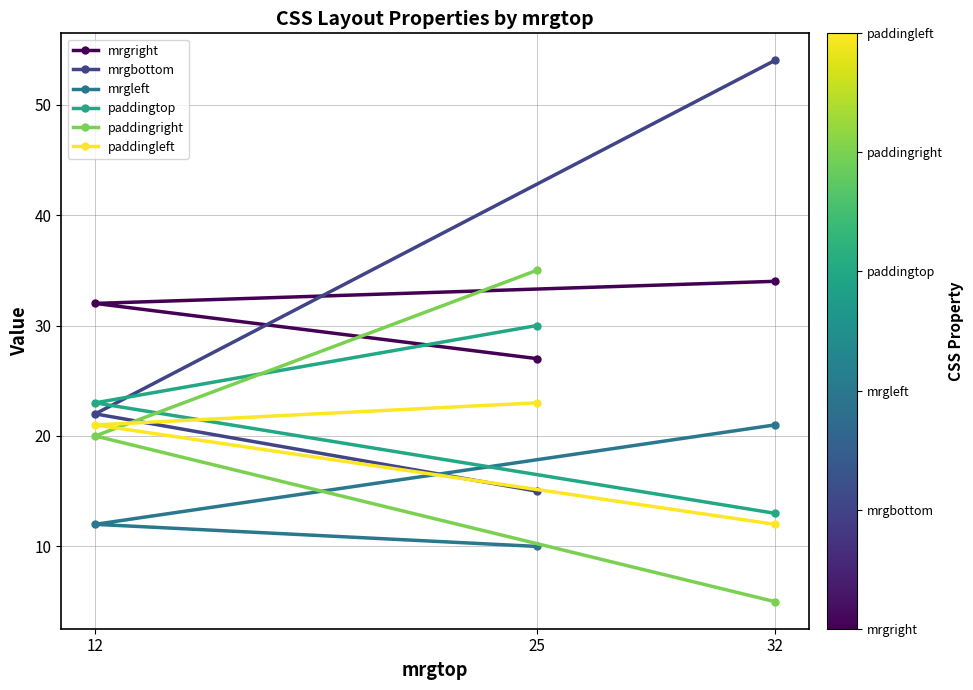

Reading left to right, transcribe all the data shown in this chart.

mrgright: 12=32	25=27	32=34
mrgbottom: 12=22	25=15	32=54
mrgleft: 12=12	25=10	32=21
paddingtop: 12=23	25=30	32=13
paddingright: 12=20	25=35	32=5
paddingleft: 12=21	25=23	32=12